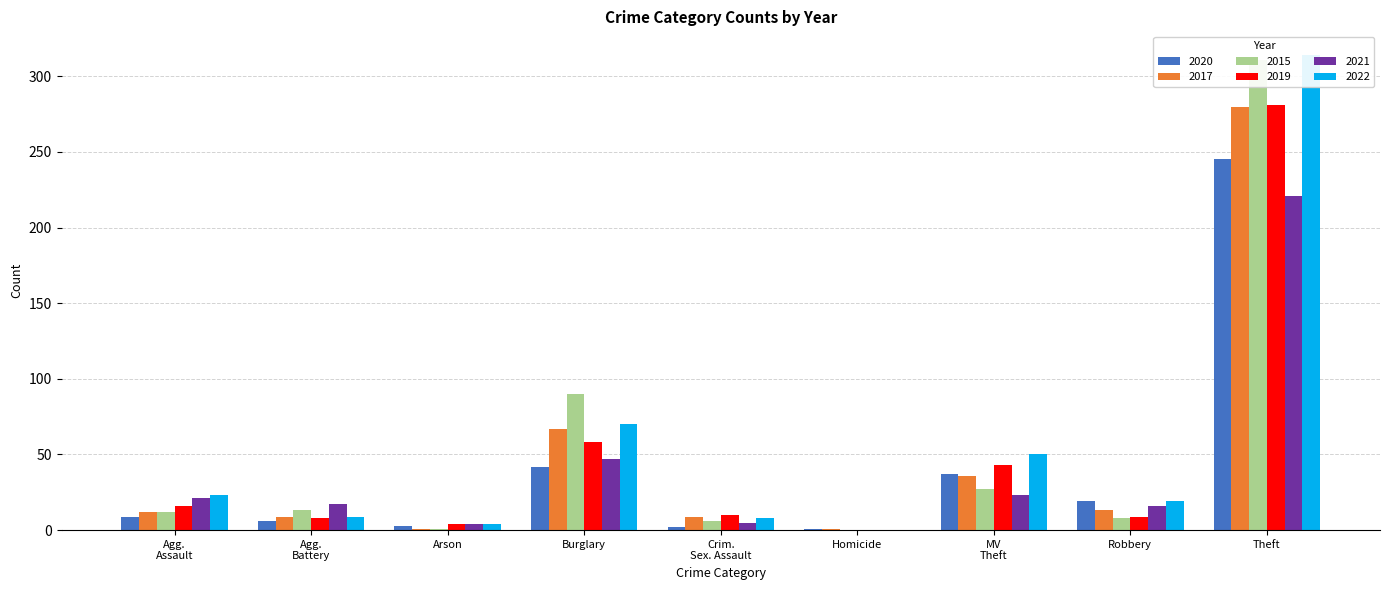

What is the difference between the 2022 values at Theft and MV Theft?

264